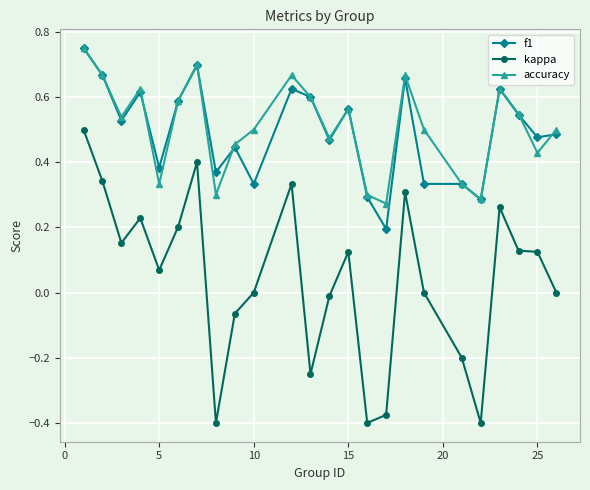

True or false: f1 has more than 0 interior local peaks.

True